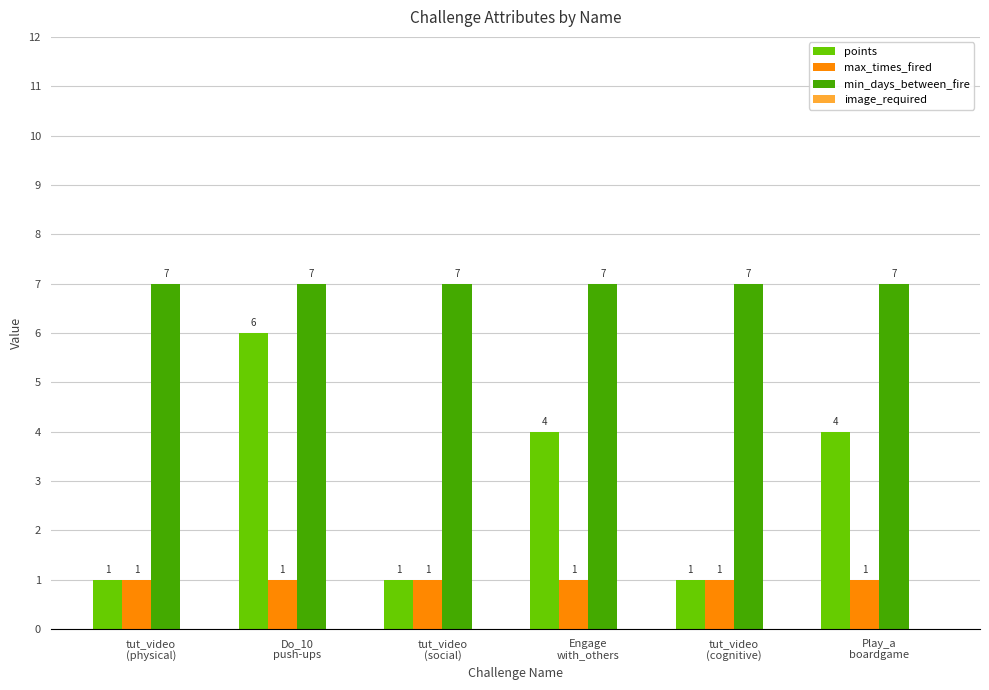

What position from the left is tut_video
(physical)?

1